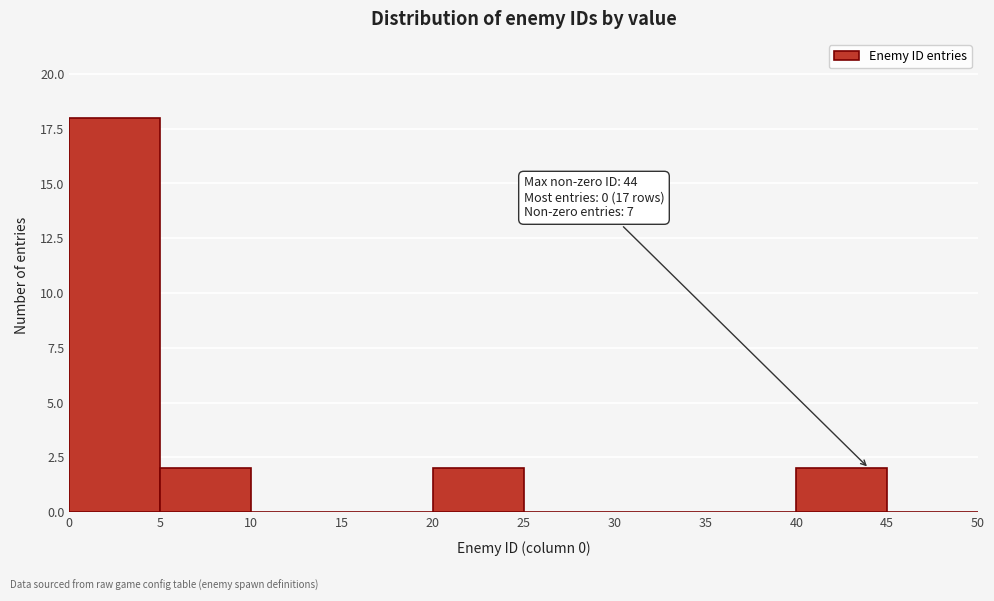

Over which range of the x-axis is the bar tallest?

0 to 5